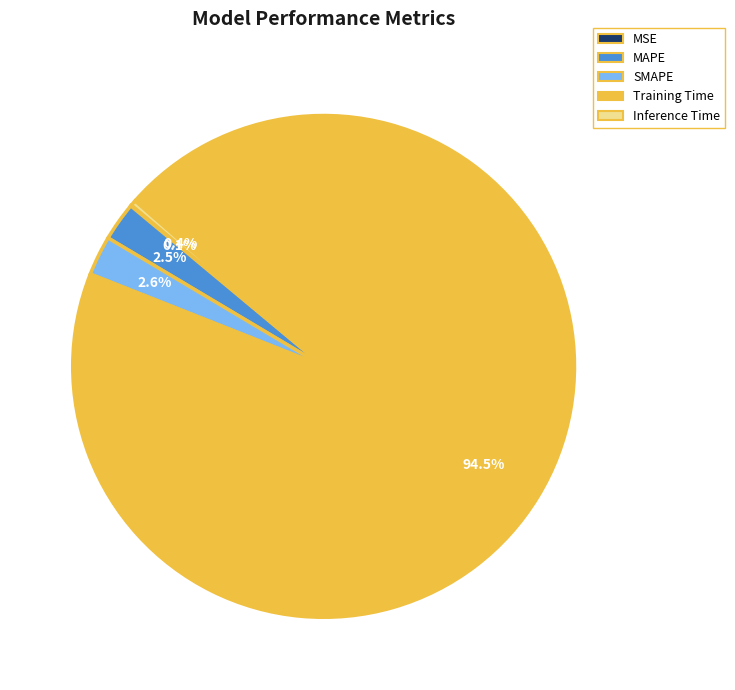

Which slice is the largest?

Training Time